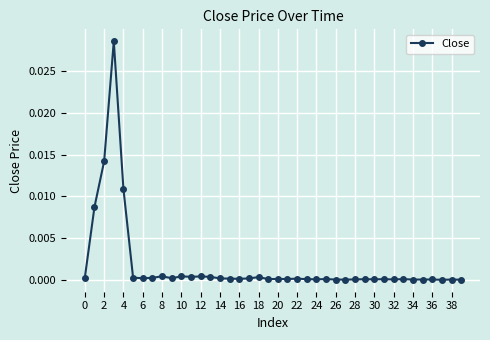

True or false: there are more than 2 points higher than both neighbors.

True